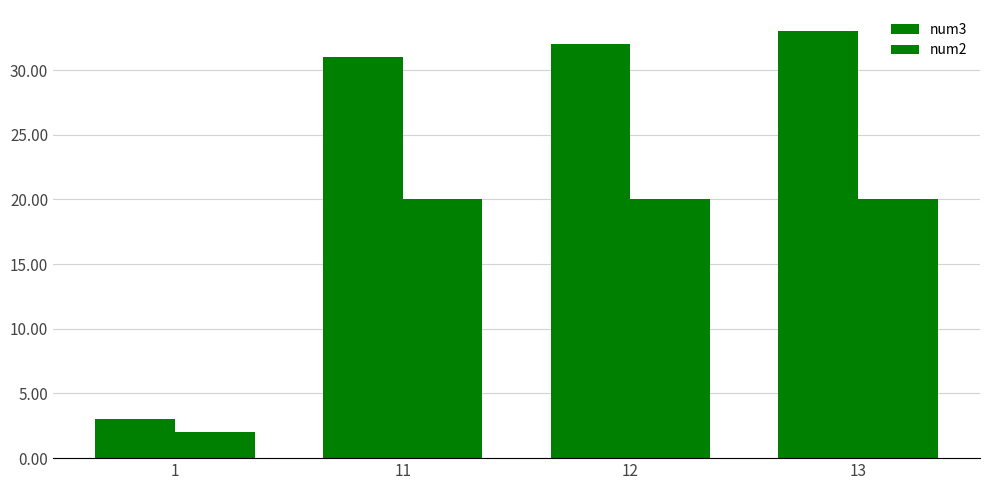

Which has a higher value, 12 or 13?

13